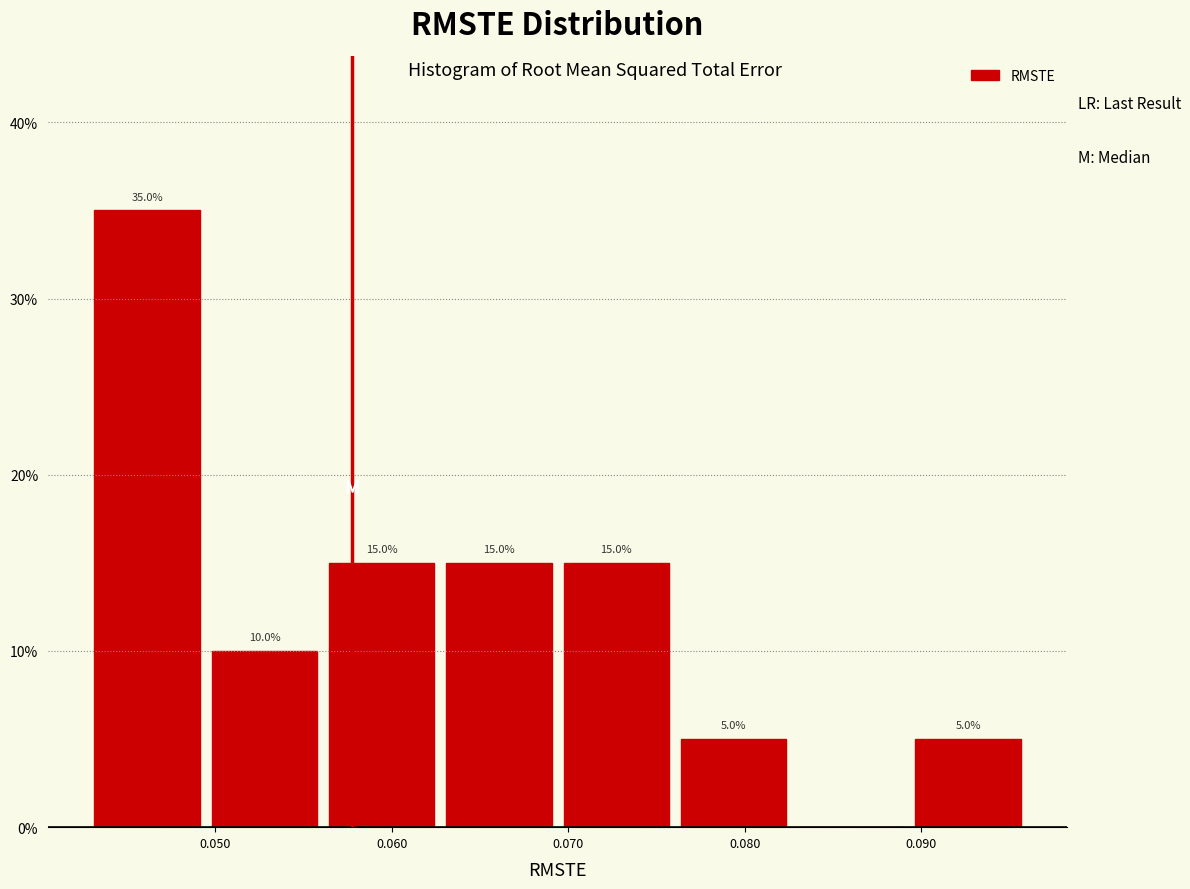

Over which range of the x-axis is the bar tallest?

0.043 to 0.049